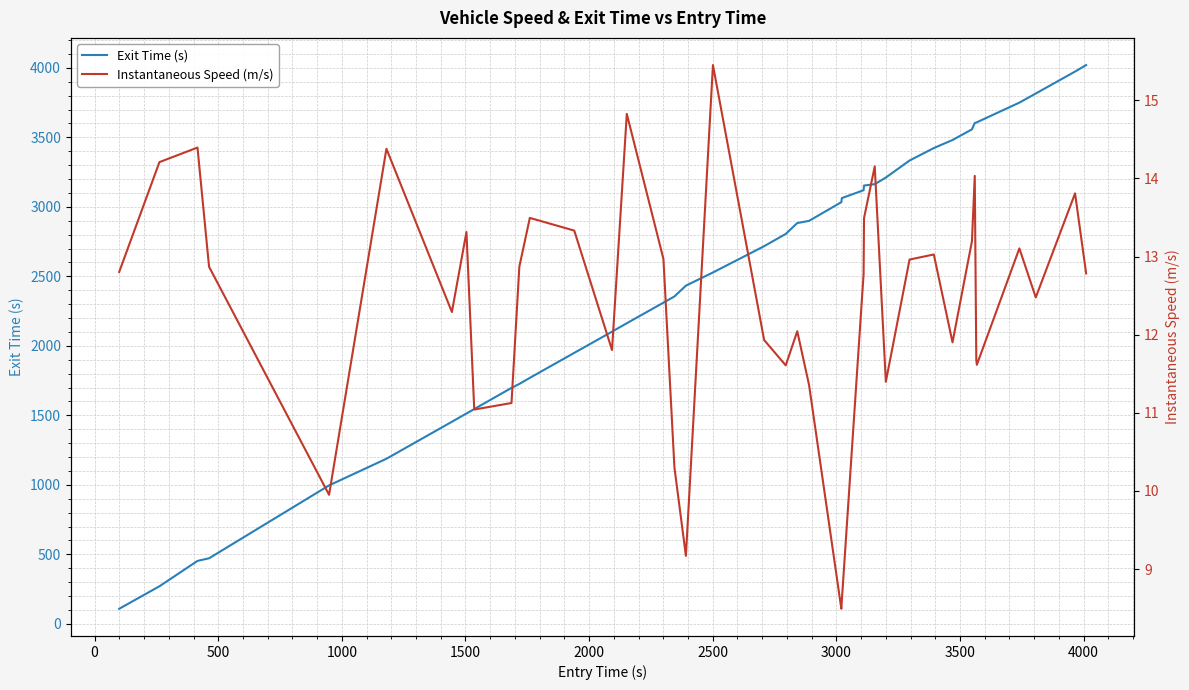

What is the minimum value for Exit Time (s)?

108.6